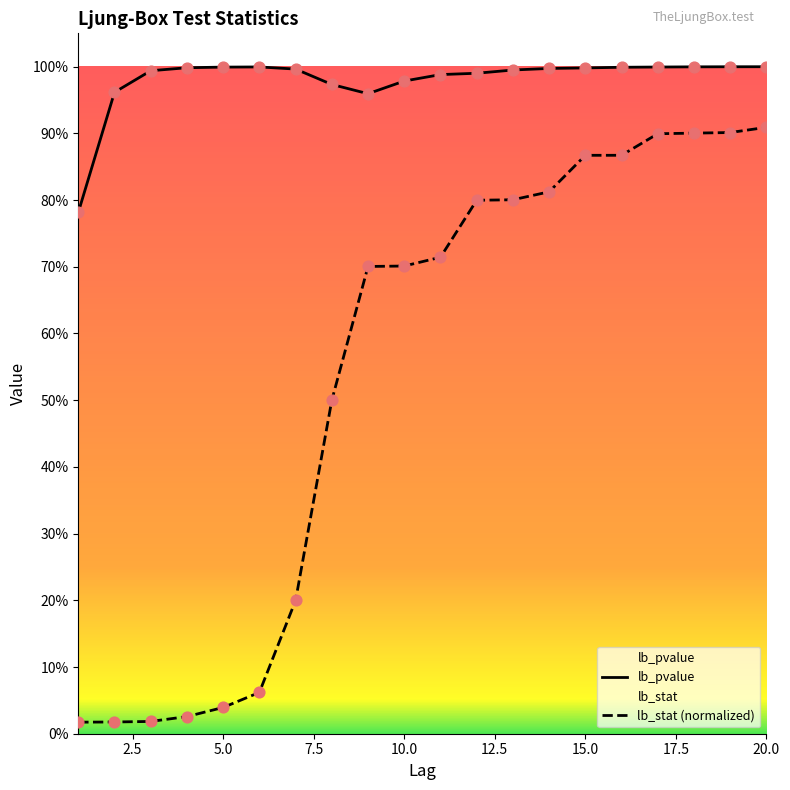

What are all the series names shown in the legend?

lb_stat, lb_pvalue